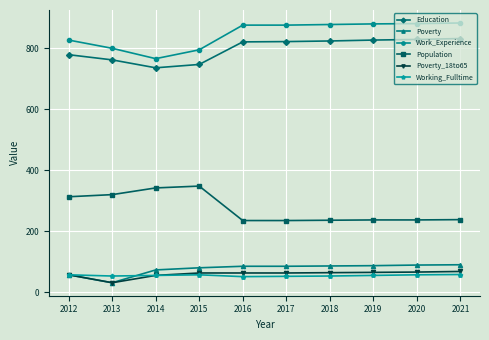

What is the value of the Working_Fulltime point at the 1st from the left?

57